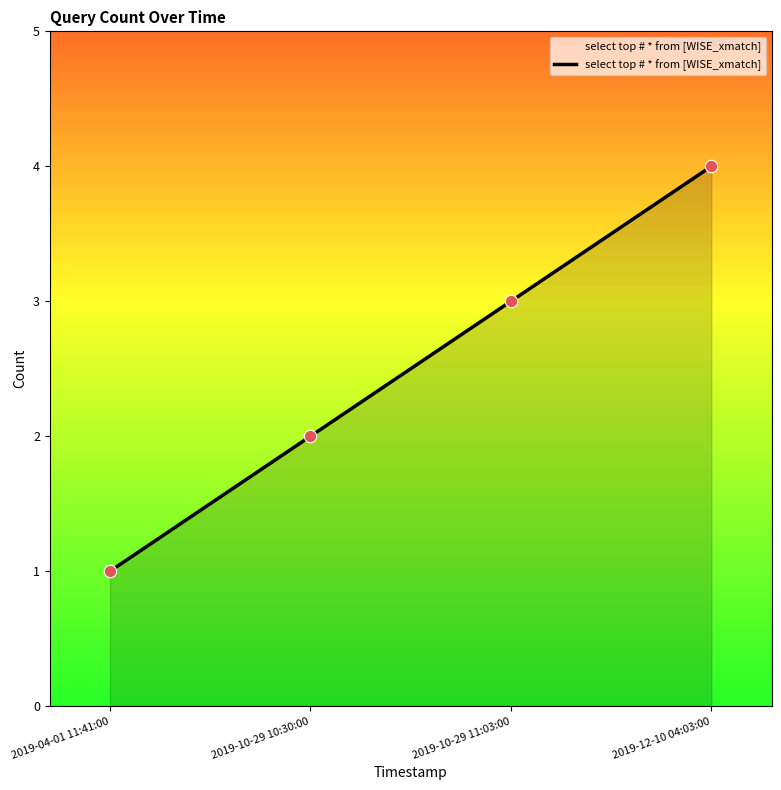

Which has a higher value, 2019-10-29 11:03:00 or 2019-12-10 04:03:00?

2019-12-10 04:03:00